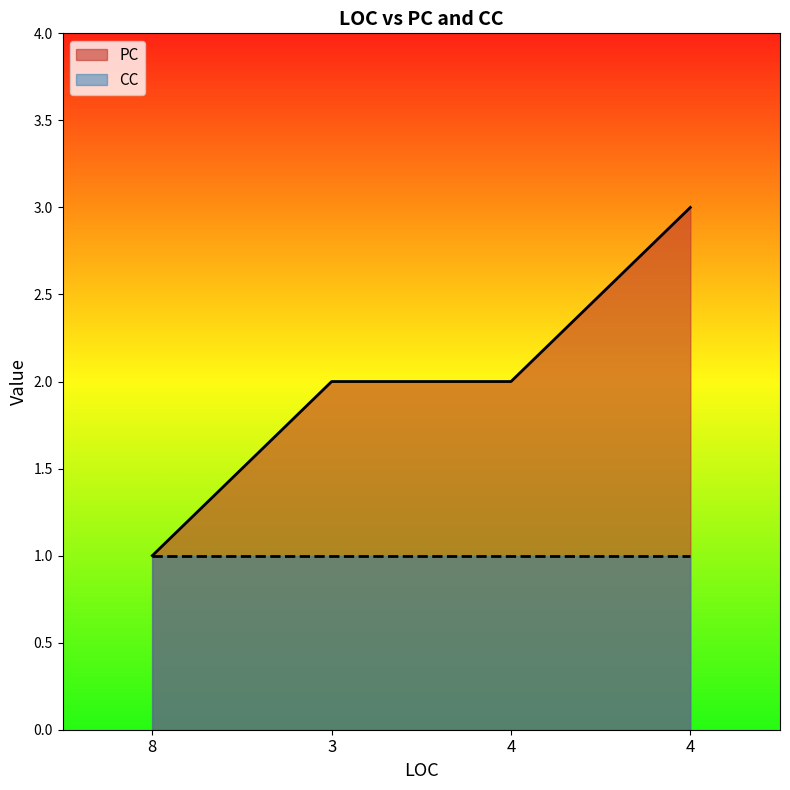

What is the difference between the maximum and minimum values?

2